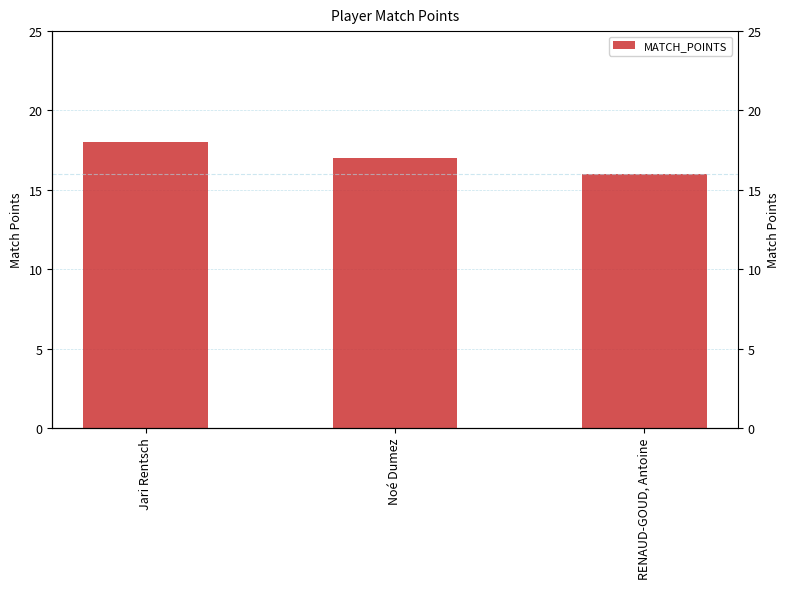

List the labels in order of value, largest first.

Jari Rentsch, Noé Dumez, RENAUD-GOUD, Antoine